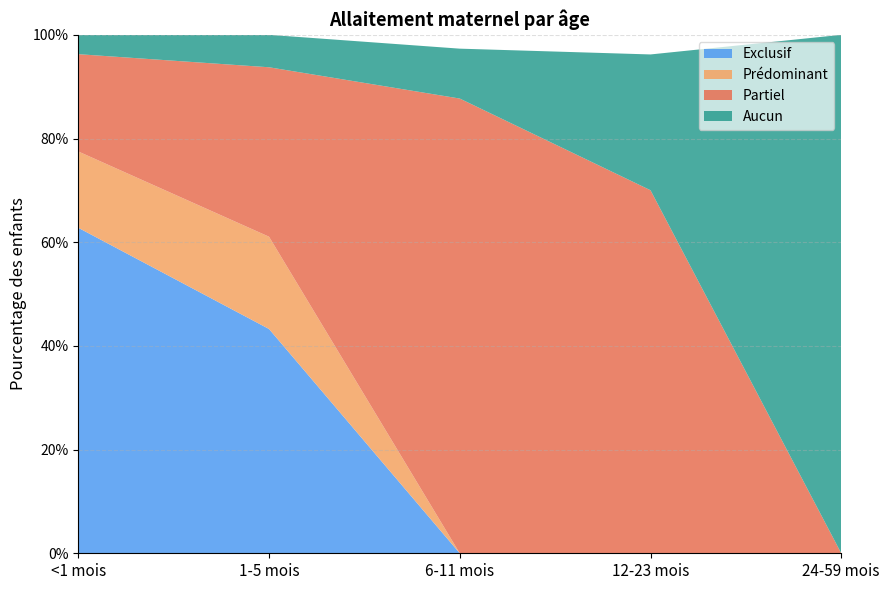

Reading right to left, extract all data points from this chart.

Exclusif: 24-59 mois=0.0	12-23 mois=0.0	6-11 mois=0.0	1-5 mois=0.4	<1 mois=0.6
Prédominant: 24-59 mois=0.0	12-23 mois=0.0	6-11 mois=0.0	1-5 mois=0.2	<1 mois=0.1
Partiel: 24-59 mois=0.0	12-23 mois=0.7	6-11 mois=0.9	1-5 mois=0.3	<1 mois=0.2
Aucun: 24-59 mois=1.0	12-23 mois=0.3	6-11 mois=0.1	1-5 mois=0.1	<1 mois=0.0